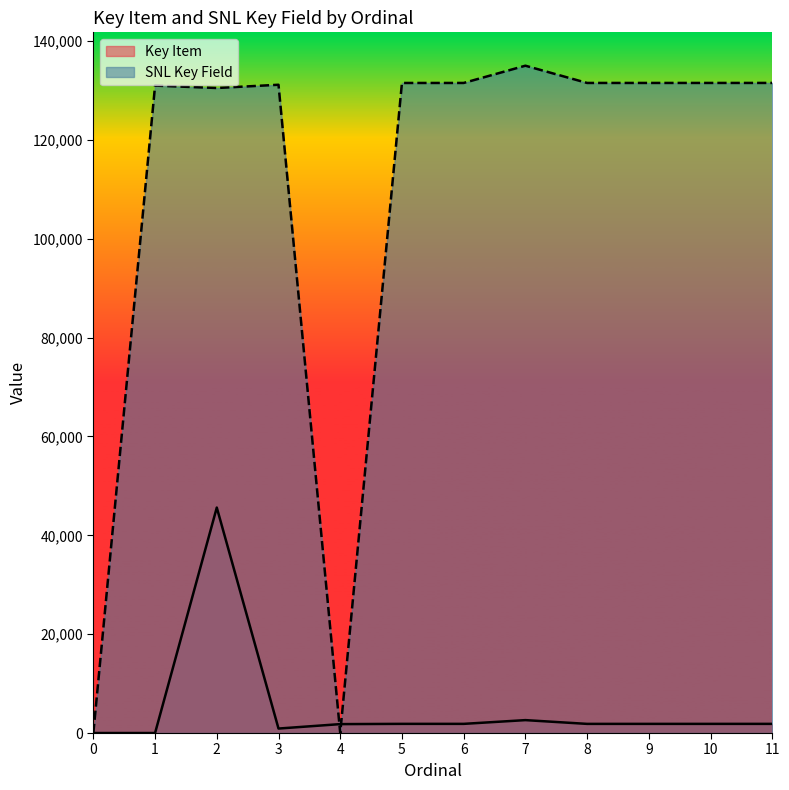

What is the value of the Key Item point at the 4th from the left?

907